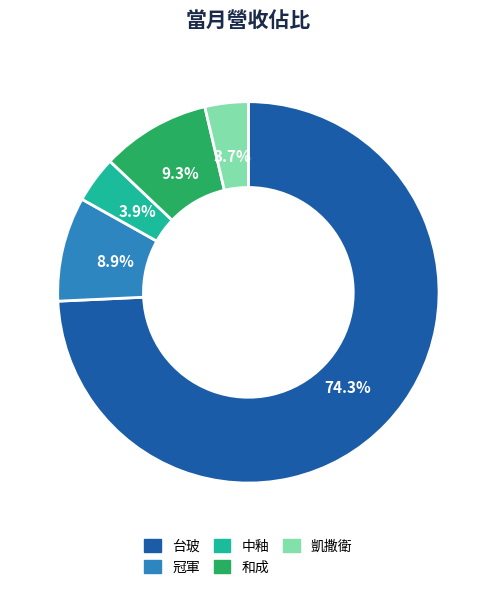

Is there a majority slice in this chart?

Yes